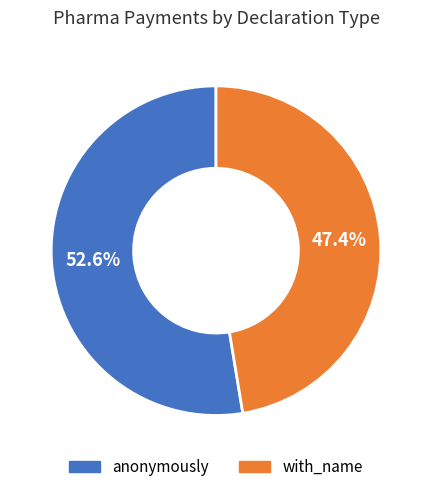

Is there any slice that represents more than half of the pie?

Yes